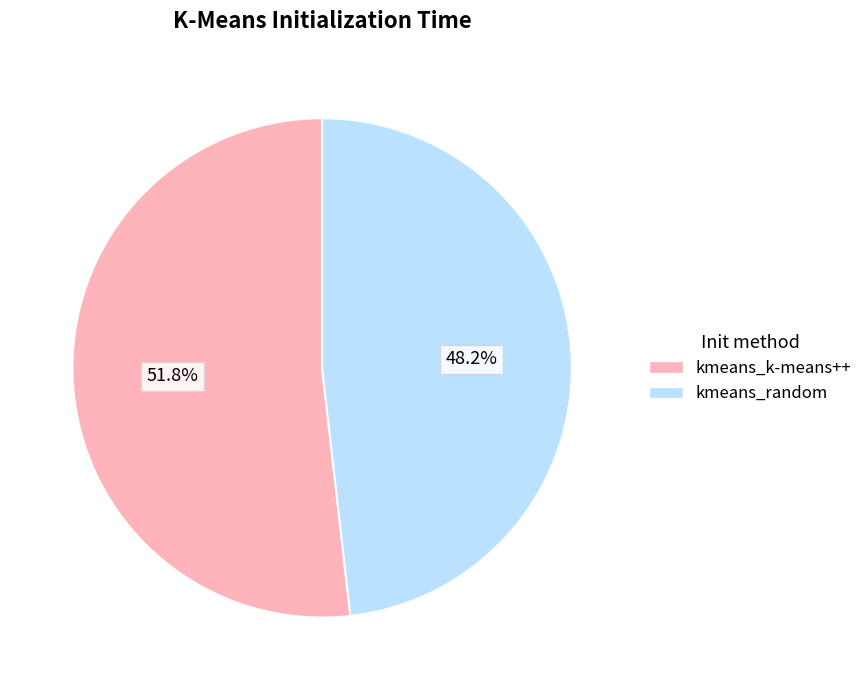

To the nearest percent, what is the difference between the kmeans_random and kmeans_k-means++ slice percentages?

4%